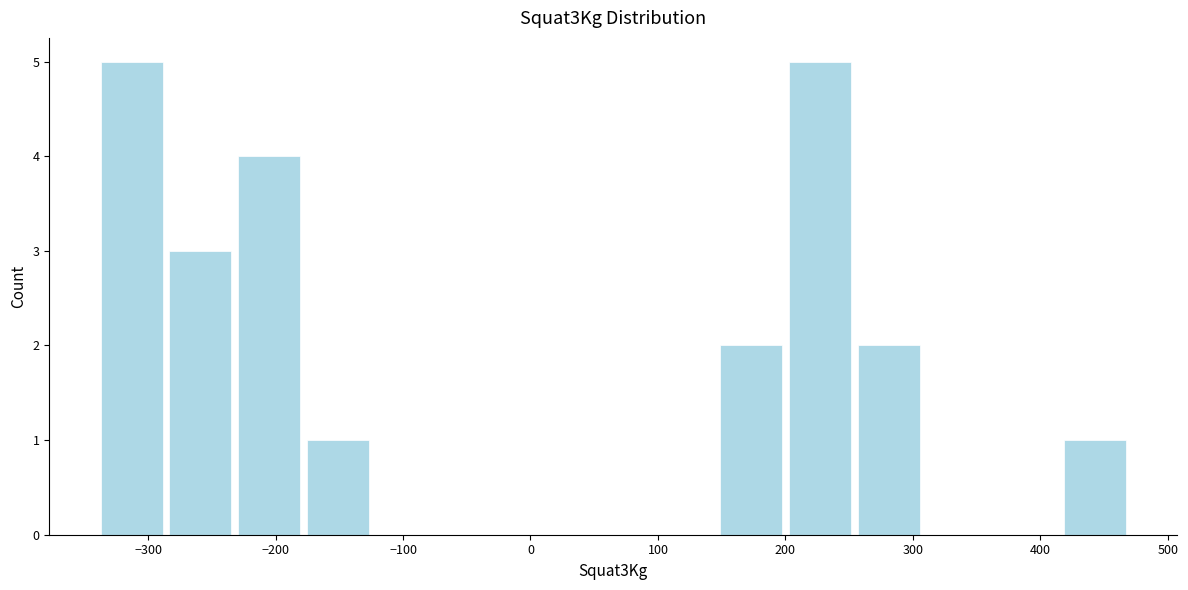

Reading left to right, transcribe this chart: for each bar, give the range it covers on the x-axis and its height. Neither the bar edges nor the heights are printed on the chart, so give them approximately, as read against the axes.

-340 to -286: 5
-286 to -232: 3
-232 to -178: 4
-178 to -124: 1
-124 to -70: 0
-70 to -16: 0
-16 to 38: 0
38 to 92: 0
92 to 146: 0
146 to 200: 2
200 to 254: 5
254 to 308: 2
308 to 362: 0
362 to 416: 0
416 to 470: 1